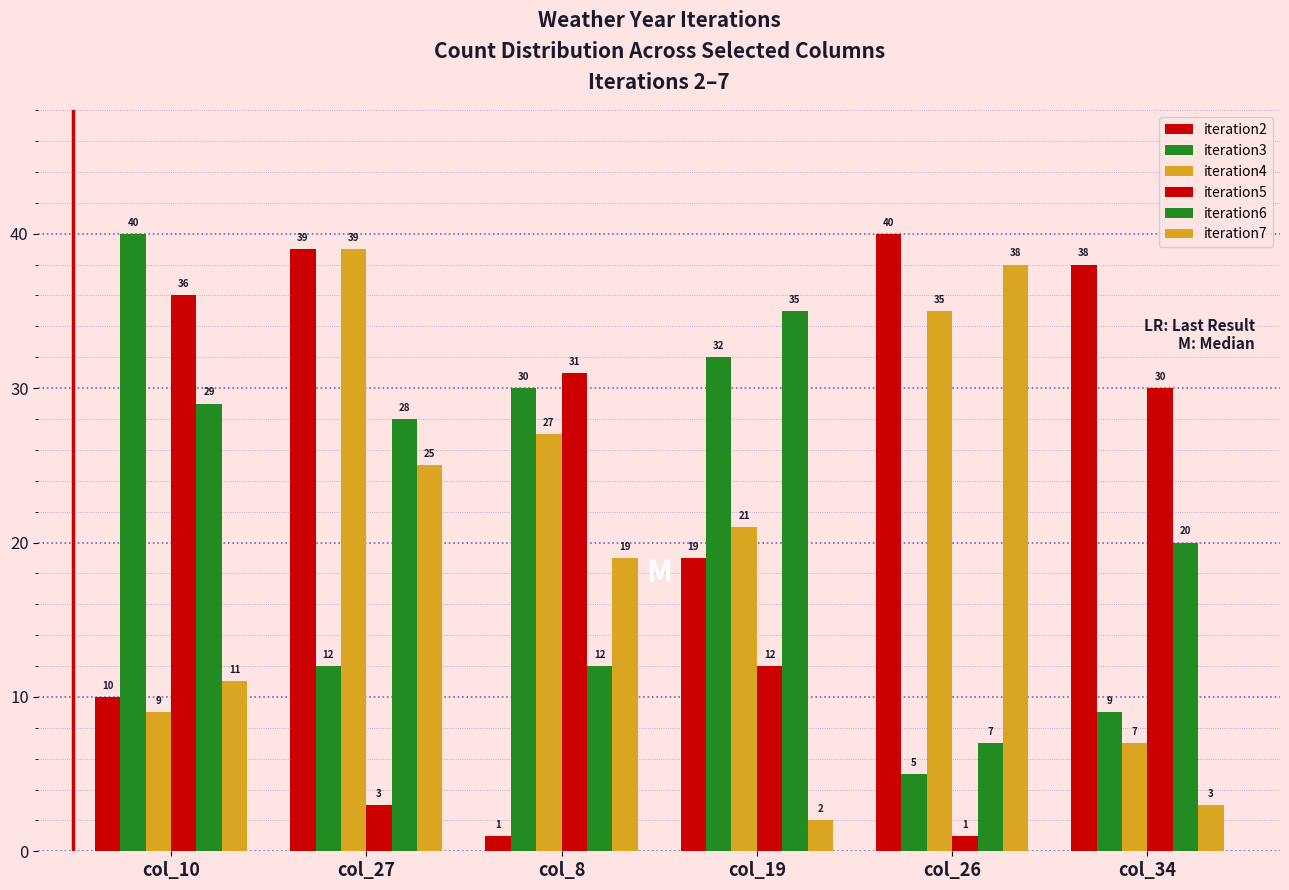

The value of iteration6 at col_34 is 29. True or false?

False